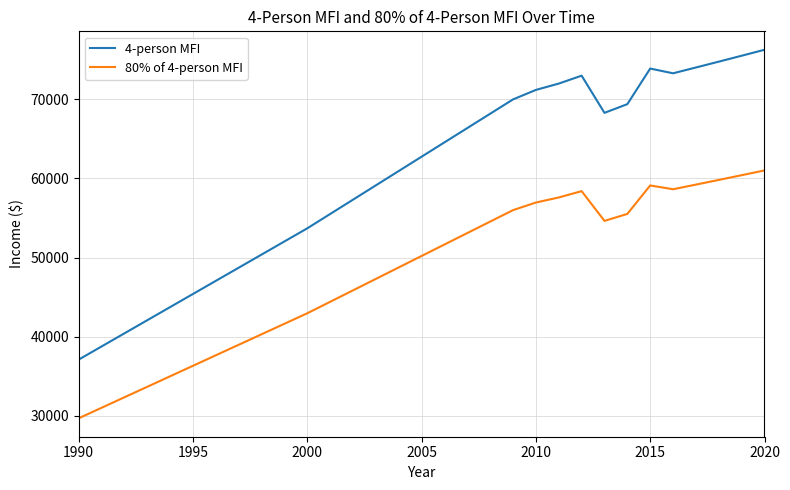

How many interior local peaks does the 4-person MFI series have?

2